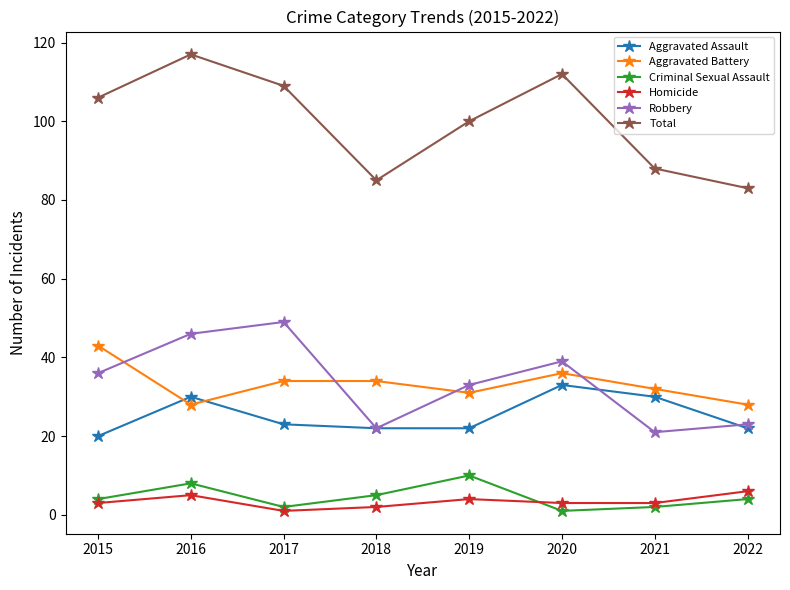

What is the average value of the Homicide series?

3